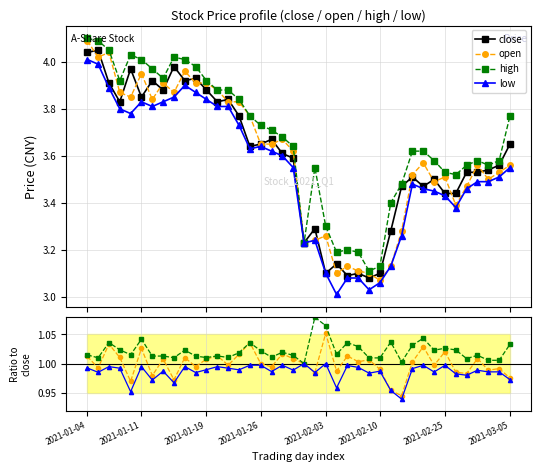

Reading left to right, list all the values displayed in this chart.

close: 2021-01-04=4.0	2021-01-05=4.0	2021-01-06=3.9	2021-01-07=3.8	2021-01-08=4.0	2021-01-11=3.9	2021-01-12=3.9	2021-01-13=3.9	2021-01-14=4.0	2021-01-15=3.9	2021-01-18=3.9	2021-01-19=3.9	2021-01-20=3.8	2021-01-21=3.8	2021-01-22=3.8	2021-01-25=3.6	2021-01-26=3.6	2021-01-27=3.7	2021-01-28=3.6	2021-01-29=3.6	2021-02-01=3.2	2021-02-02=3.3	2021-02-03=3.1	2021-02-04=3.1	2021-02-05=3.1	2021-02-08=3.1	2021-02-09=3.1	2021-02-10=3.1	2021-02-18=3.3	2021-02-19=3.5	2021-02-22=3.5	2021-02-23=3.5	2021-02-24=3.5	2021-02-25=3.4	2021-02-26=3.4	2021-03-01=3.5	2021-03-02=3.5	2021-03-03=3.5	2021-03-04=3.6	2021-03-05=3.6
open: 2021-01-04=4.1	2021-01-05=4.0	2021-01-06=4.0	2021-01-07=3.9	2021-01-08=3.9	2021-01-11=4.0	2021-01-12=3.8	2021-01-13=3.9	2021-01-14=3.9	2021-01-15=4.0	2021-01-18=3.9	2021-01-19=3.9	2021-01-20=3.9	2021-01-21=3.8	2021-01-22=3.8	2021-01-25=3.8	2021-01-26=3.6	2021-01-27=3.6	2021-01-28=3.7	2021-01-29=3.6	2021-02-01=3.2	2021-02-02=3.2	2021-02-03=3.3	2021-02-04=3.1	2021-02-05=3.1	2021-02-08=3.1	2021-02-09=3.1	2021-02-10=3.1	2021-02-18=3.1	2021-02-19=3.3	2021-02-22=3.5	2021-02-23=3.6	2021-02-24=3.5	2021-02-25=3.5	2021-02-26=3.4	2021-03-01=3.5	2021-03-02=3.6	2021-03-03=3.5	2021-03-04=3.5	2021-03-05=3.6
high: 2021-01-04=4.1	2021-01-05=4.1	2021-01-06=4.0	2021-01-07=3.9	2021-01-08=4.0	2021-01-11=4.0	2021-01-12=4.0	2021-01-13=3.9	2021-01-14=4.0	2021-01-15=4.0	2021-01-18=4.0	2021-01-19=3.9	2021-01-20=3.9	2021-01-21=3.9	2021-01-22=3.8	2021-01-25=3.8	2021-01-26=3.7	2021-01-27=3.7	2021-01-28=3.7	2021-01-29=3.6	2021-02-01=3.2	2021-02-02=3.5	2021-02-03=3.3	2021-02-04=3.2	2021-02-05=3.2	2021-02-08=3.2	2021-02-09=3.1	2021-02-10=3.1	2021-02-18=3.4	2021-02-19=3.5	2021-02-22=3.6	2021-02-23=3.6	2021-02-24=3.6	2021-02-25=3.5	2021-02-26=3.5	2021-03-01=3.6	2021-03-02=3.6	2021-03-03=3.6	2021-03-04=3.6	2021-03-05=3.8
low: 2021-01-04=4.0	2021-01-05=4.0	2021-01-06=3.9	2021-01-07=3.8	2021-01-08=3.8	2021-01-11=3.8	2021-01-12=3.8	2021-01-13=3.8	2021-01-14=3.9	2021-01-15=3.9	2021-01-18=3.9	2021-01-19=3.8	2021-01-20=3.8	2021-01-21=3.8	2021-01-22=3.7	2021-01-25=3.6	2021-01-26=3.6	2021-01-27=3.6	2021-01-28=3.6	2021-01-29=3.5	2021-02-01=3.2	2021-02-02=3.2	2021-02-03=3.1	2021-02-04=3.0	2021-02-05=3.1	2021-02-08=3.1	2021-02-09=3.0	2021-02-10=3.1	2021-02-18=3.1	2021-02-19=3.3	2021-02-22=3.5	2021-02-23=3.5	2021-02-24=3.5	2021-02-25=3.4	2021-02-26=3.4	2021-03-01=3.5	2021-03-02=3.5	2021-03-03=3.5	2021-03-04=3.5	2021-03-05=3.5